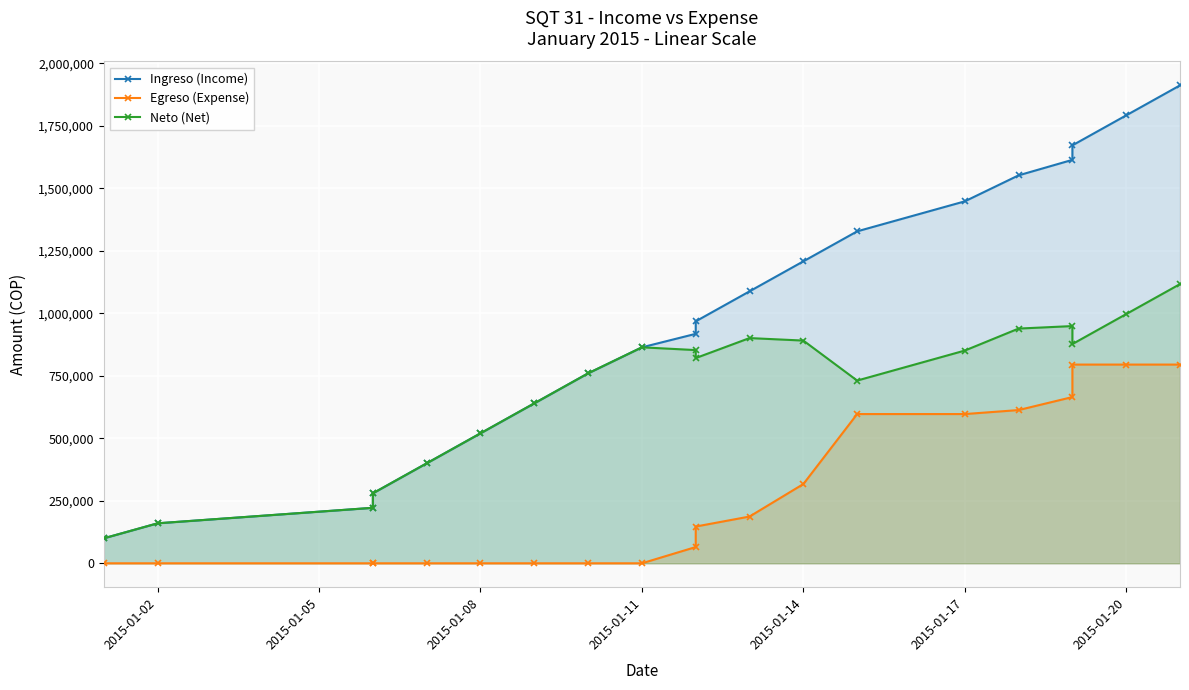

Where is the first local maximum for Neto (Net)?

2015-01-11